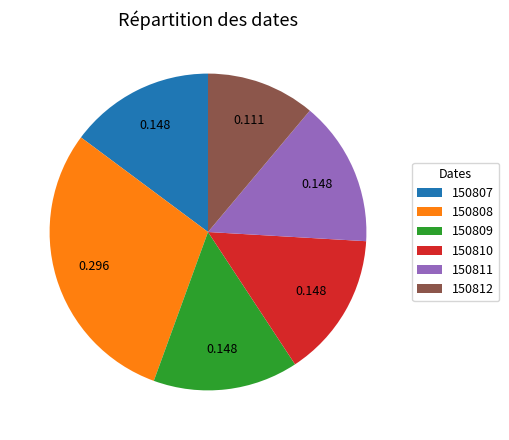

How many segments does this pie chart have?

6